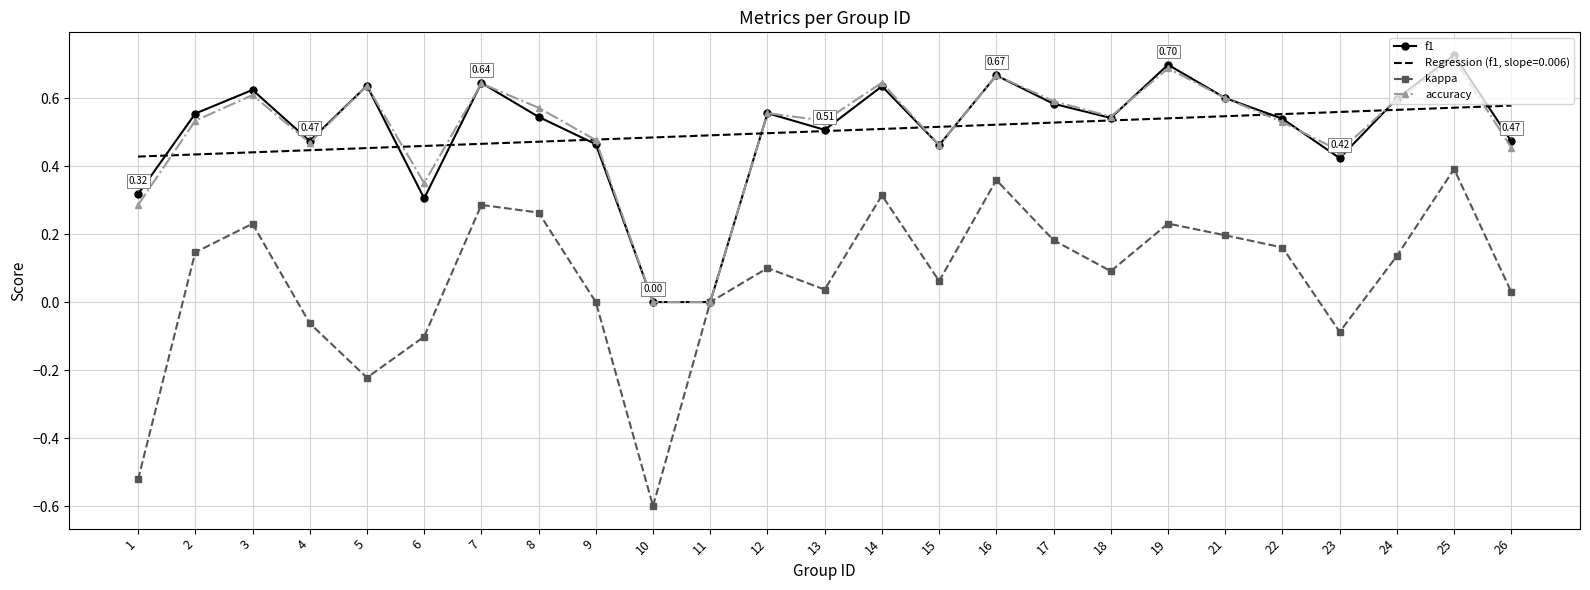

True or false: f1 has a value of 0.5 at 8.

True